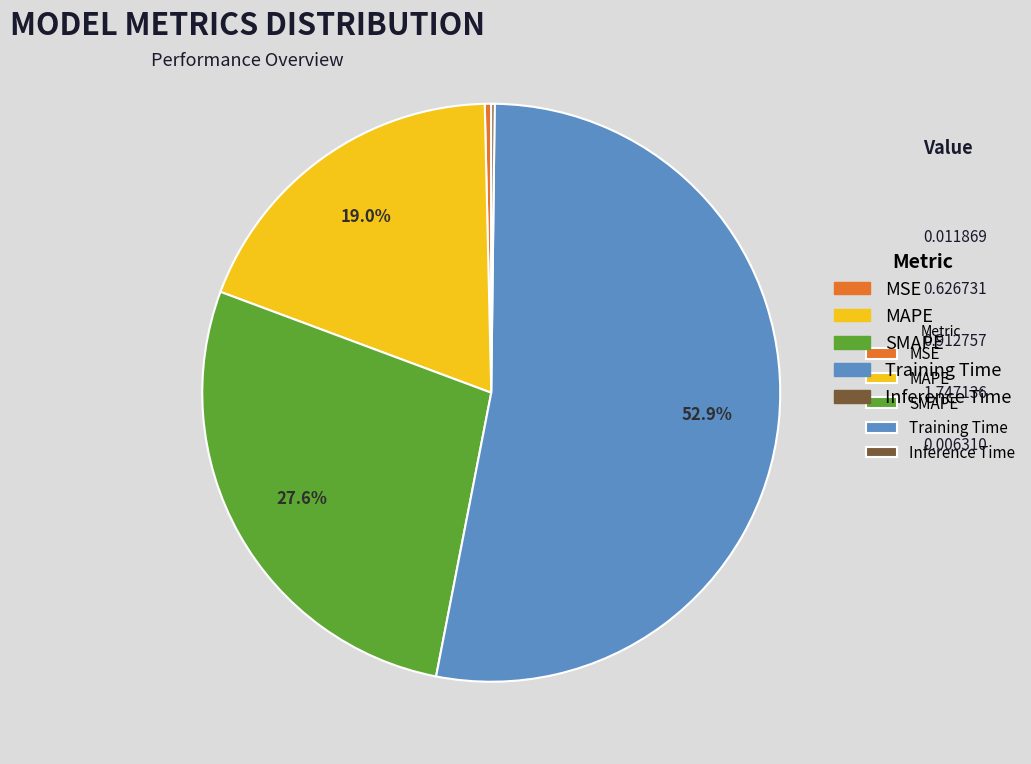

Does any single category account for the majority?

Yes